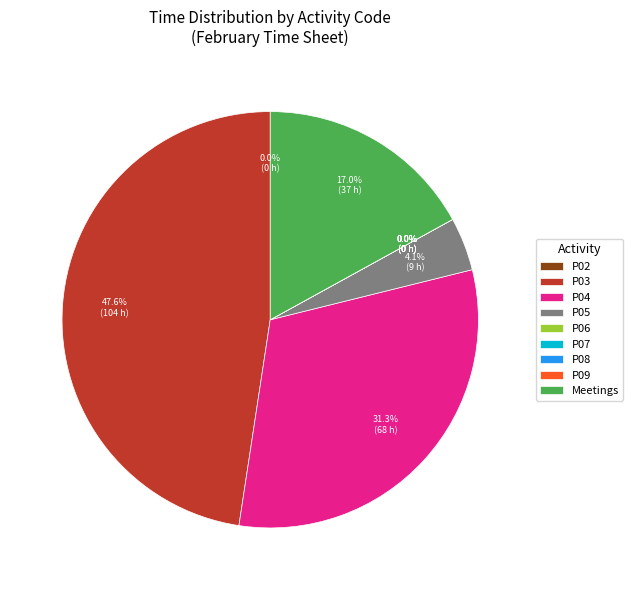

Combined, do Meetings and P04 account for over 50%?

No